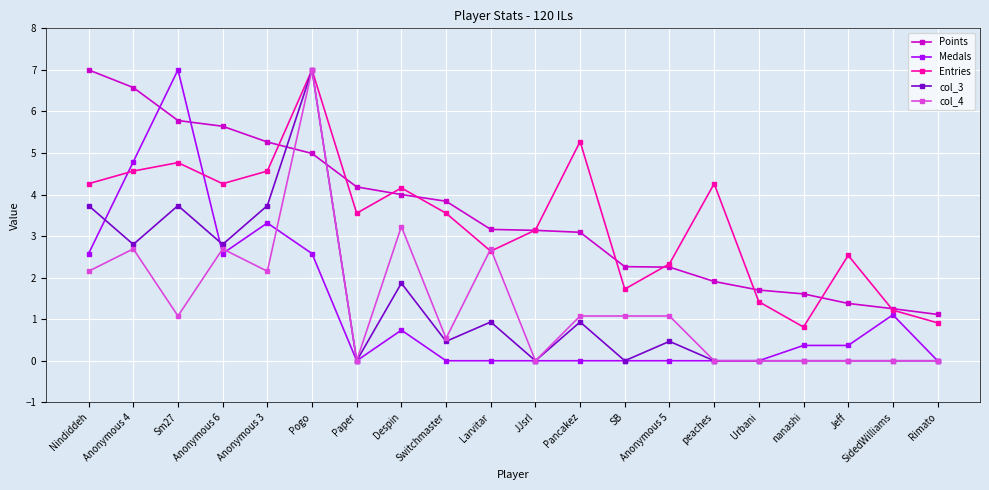

What is the label of the 20th point from the left?

Rimato